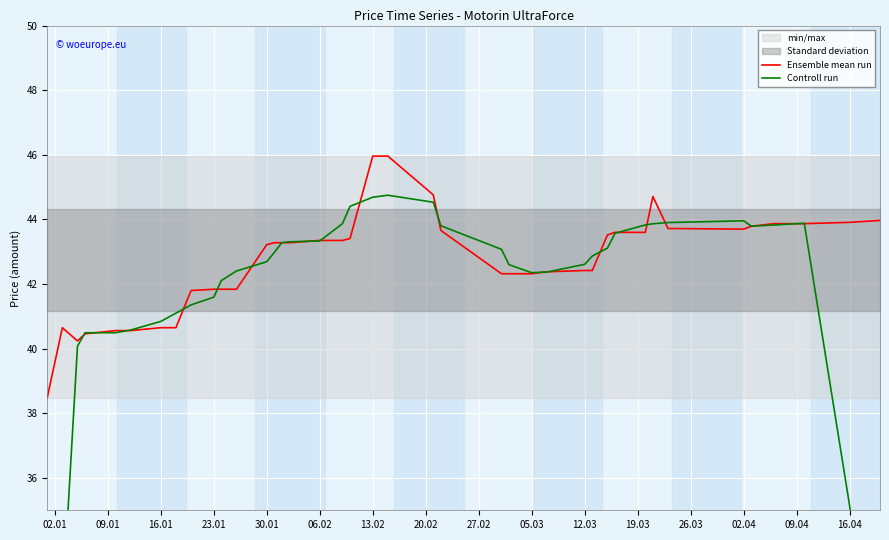

At which label does Ensemble mean run first exceed 43?

30.01